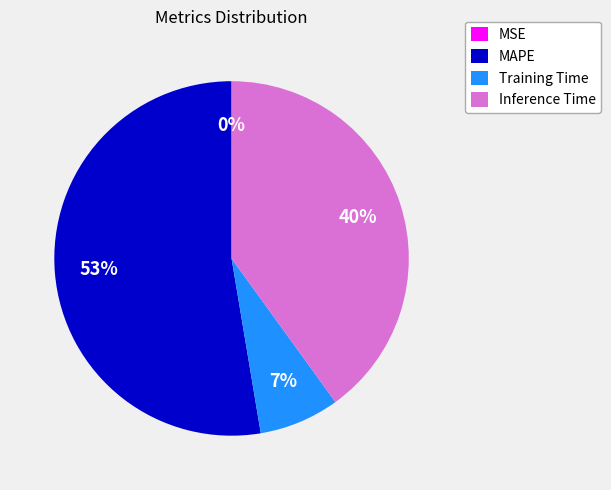

To the nearest percent, what portion does Training Time represent?

7%